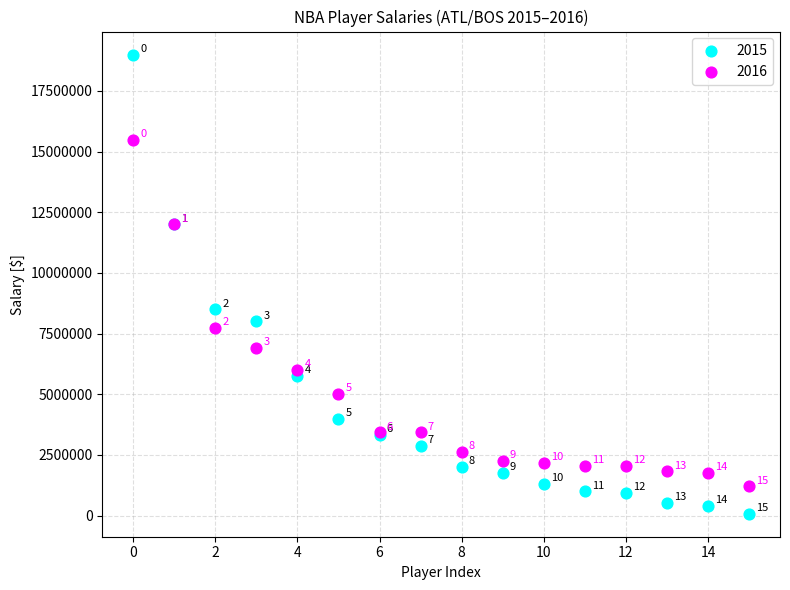

In the 2015 series, what Y value is closest to 9537500?

8500000